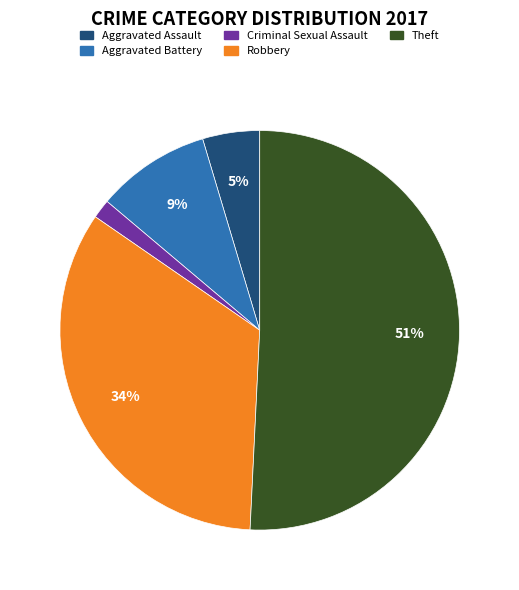

To the nearest percent, what is the average slice percentage?

20%